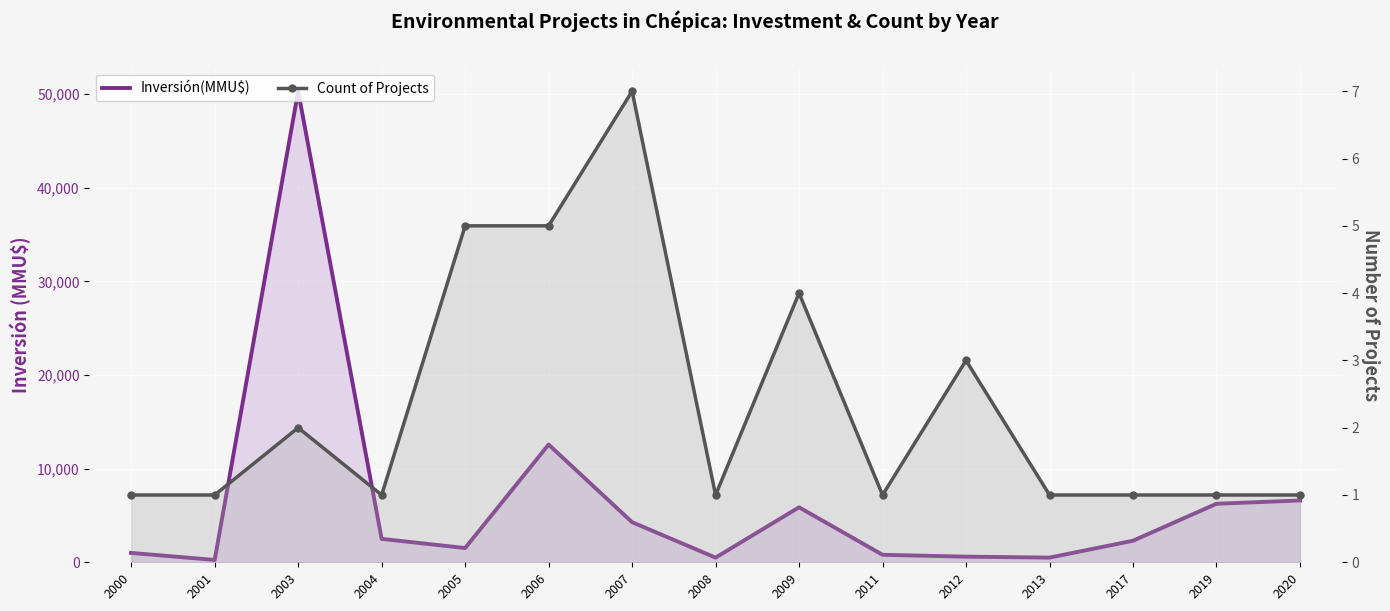

Where is the first local minimum for Count of Projects?

2004